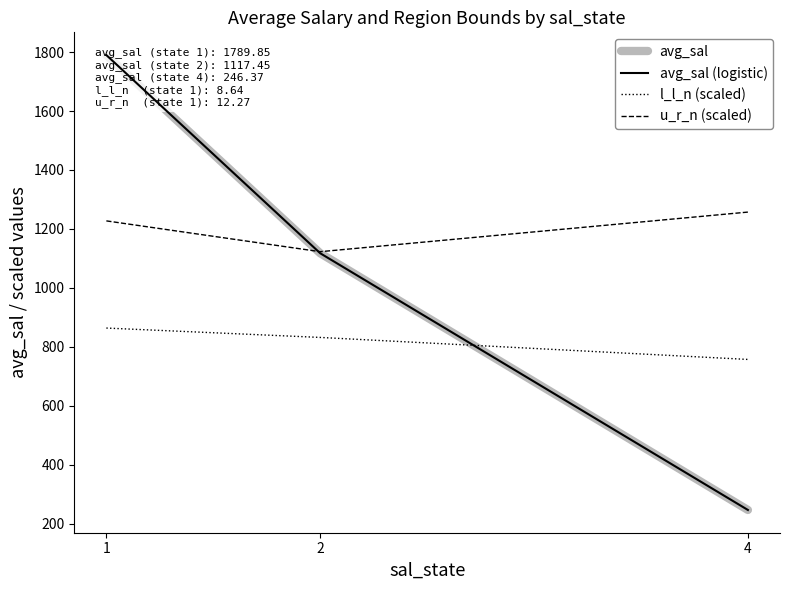

Reading right to left, list all the values displayed in this chart.

avg_sal: 246.4	1117.4	1789.9
avg_sal (logistic): 246.4	1117.4	1789.9
l_l_n (scaled): 757.1	831.8	863.6
u_r_n (scaled): 1257.1	1122.7	1227.3